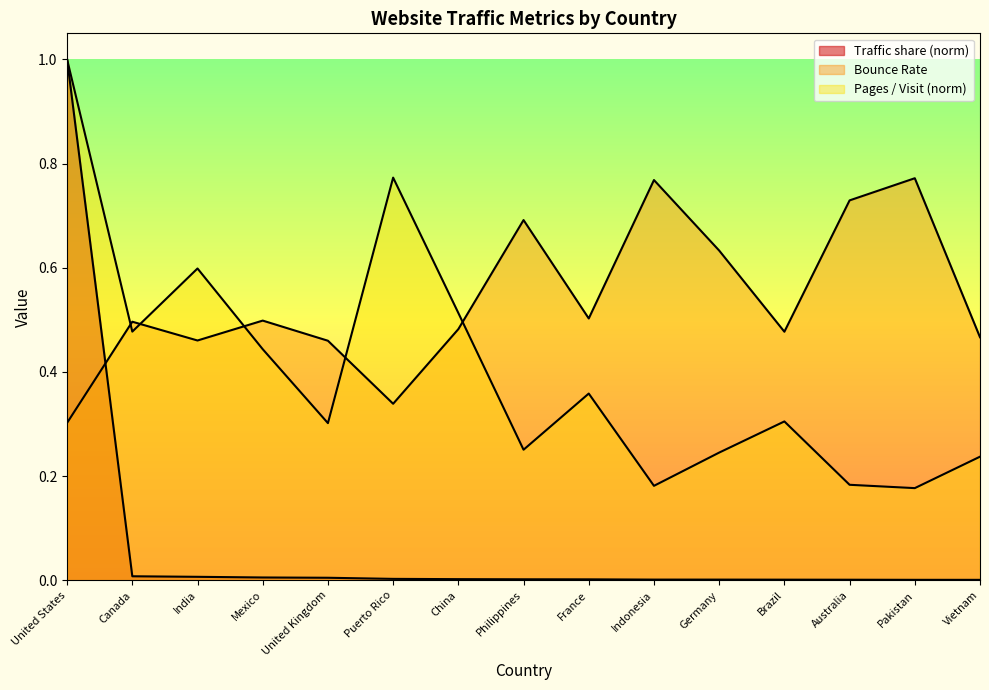

Reading left to right, extract all data points from this chart.

Traffic share: 1.0	0.0	0.0	0.0	0.0	0.0	0.0	0.0	0.0	0.0	0.0	0.0	0.0	0.0	0.0
Bounce Rate: 0.3	0.5	0.5	0.5	0.5	0.3	0.5	0.7	0.5	0.8	0.6	0.5	0.7	0.8	0.5
Pages / Visit: 1.0	0.5	0.6	0.4	0.3	0.8	0.5	0.3	0.4	0.2	0.2	0.3	0.2	0.2	0.2